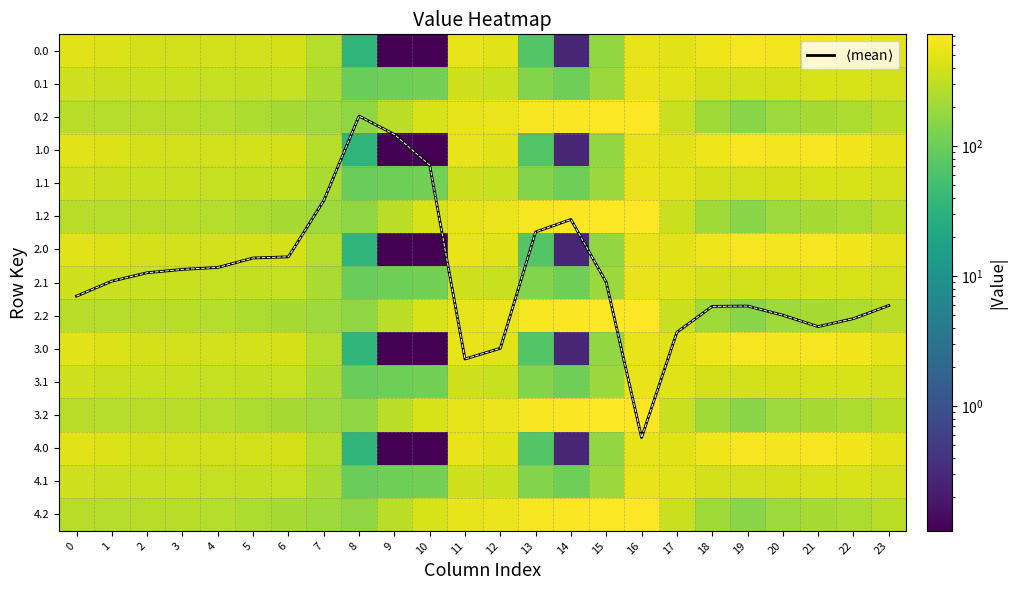

Is it true that 3.1 equals 175.6 at 12?

False